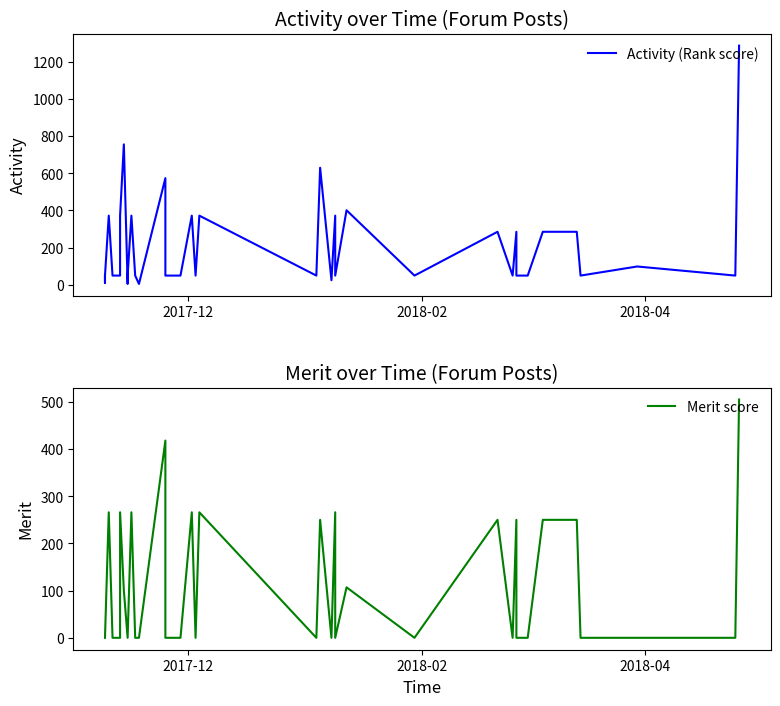

What are all the series names shown in the legend?

Activity (Rank score), Merit score